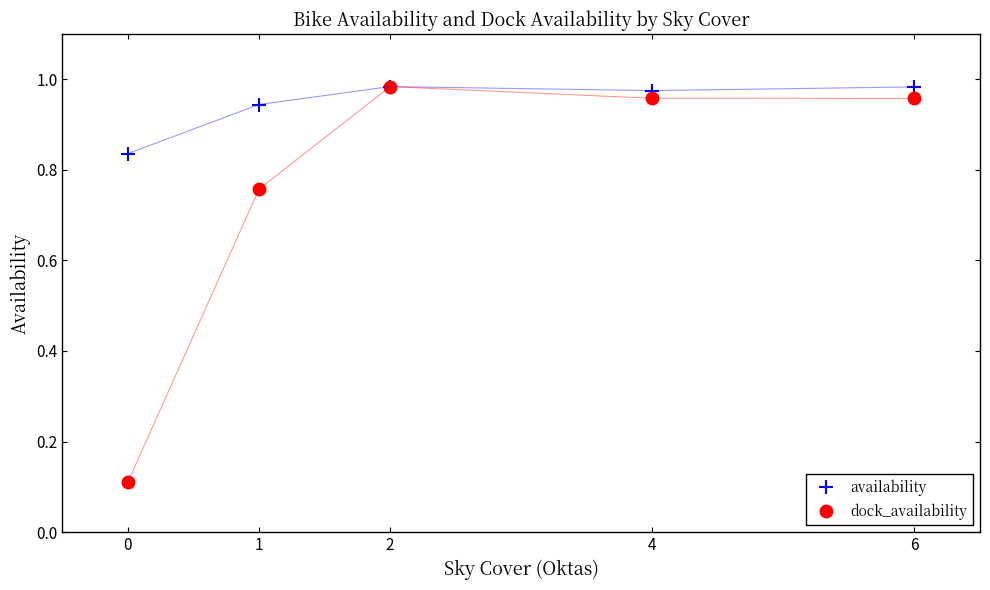

Where is the first local minimum for availability?

4